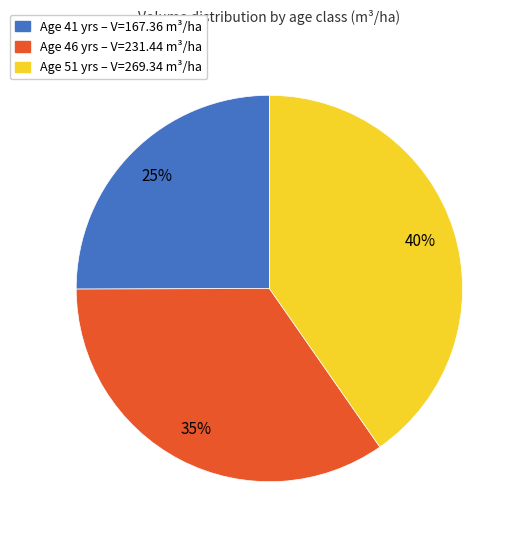

Is the sum of Age 51 yrs – V=269.34 m³/ha and Age 46 yrs – V=231.44 m³/ha greater than half?

Yes